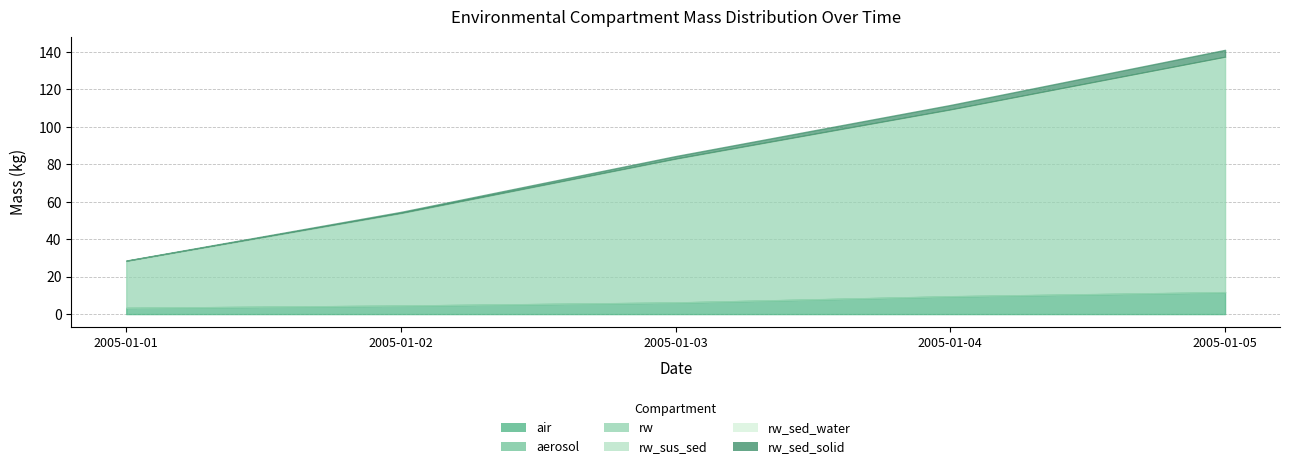

Reading right to left, extract all data points from this chart.

air: 2005-01-05=11.7	2005-01-04=9.5	2005-01-03=6.2	2005-01-02=4.5	2005-01-01=3.3
aerosol: 2005-01-05=0.1	2005-01-04=0.1	2005-01-03=0.0	2005-01-02=0.0	2005-01-01=0.0
rw: 2005-01-05=125.6	2005-01-04=99.7	2005-01-03=76.8	2005-01-02=49.4	2005-01-01=25.1
rw_sus_sed: 2005-01-05=0.0	2005-01-04=0.0	2005-01-03=0.0	2005-01-02=0.0	2005-01-01=0.0
rw_sed_water: 2005-01-05=0.2	2005-01-04=0.1	2005-01-03=0.1	2005-01-02=0.0	2005-01-01=0.0
rw_sed_solid: 2005-01-05=3.7	2005-01-04=2.4	2005-01-03=1.4	2005-01-02=0.6	2005-01-01=0.2